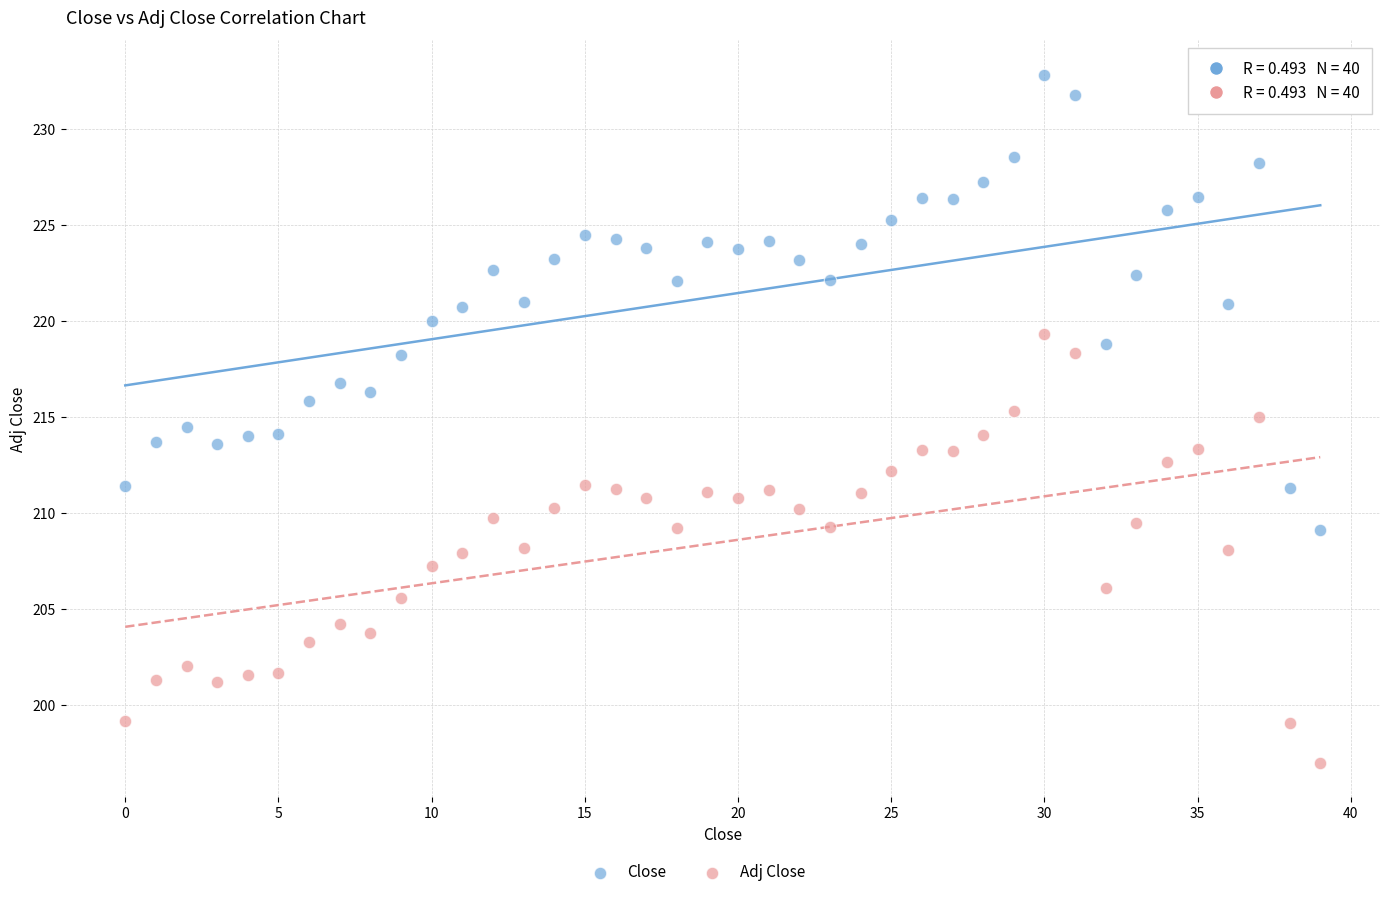

Which series has the largest Y range (max minus min)?

Close